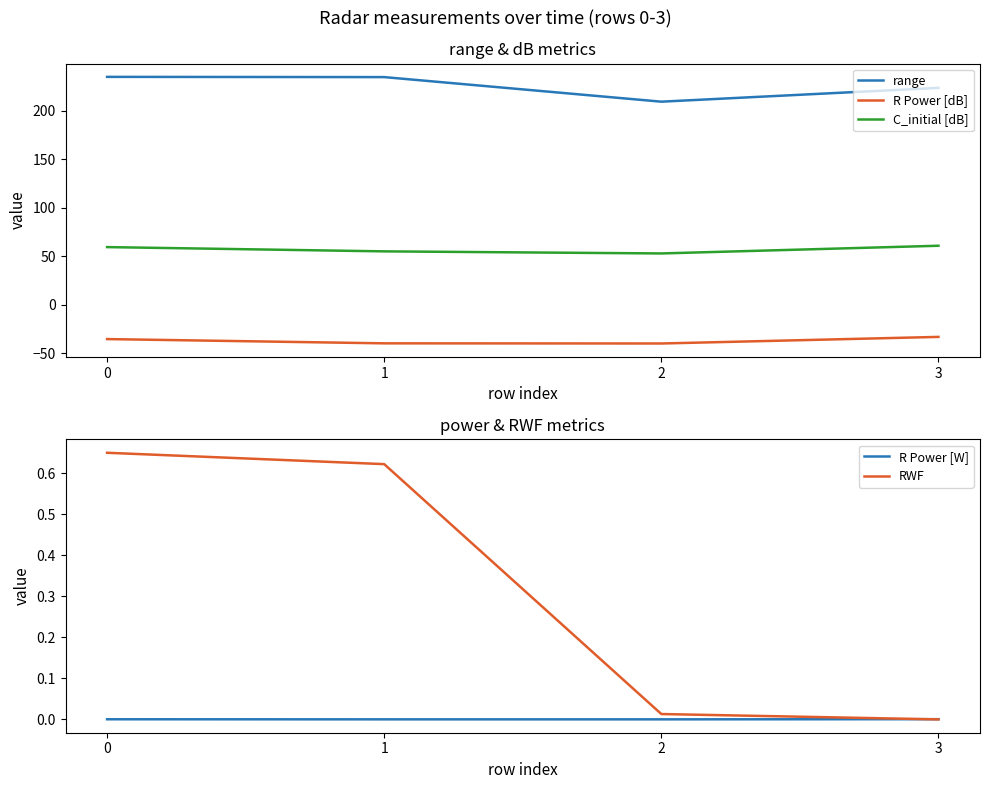

What is the sum of all R Power [dB] values?

-147.7